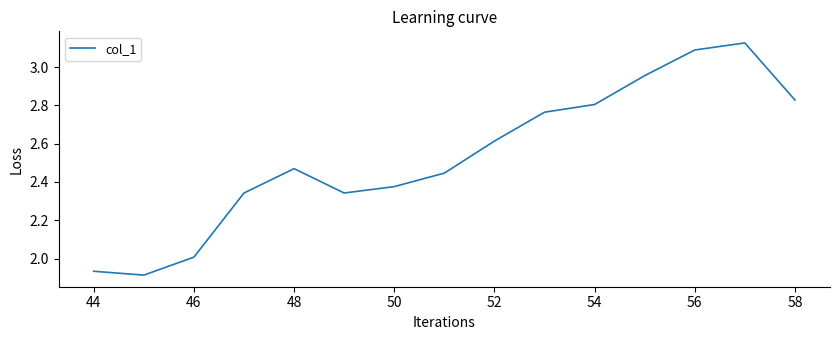

What is the difference between the maximum and minimum values?

1.2